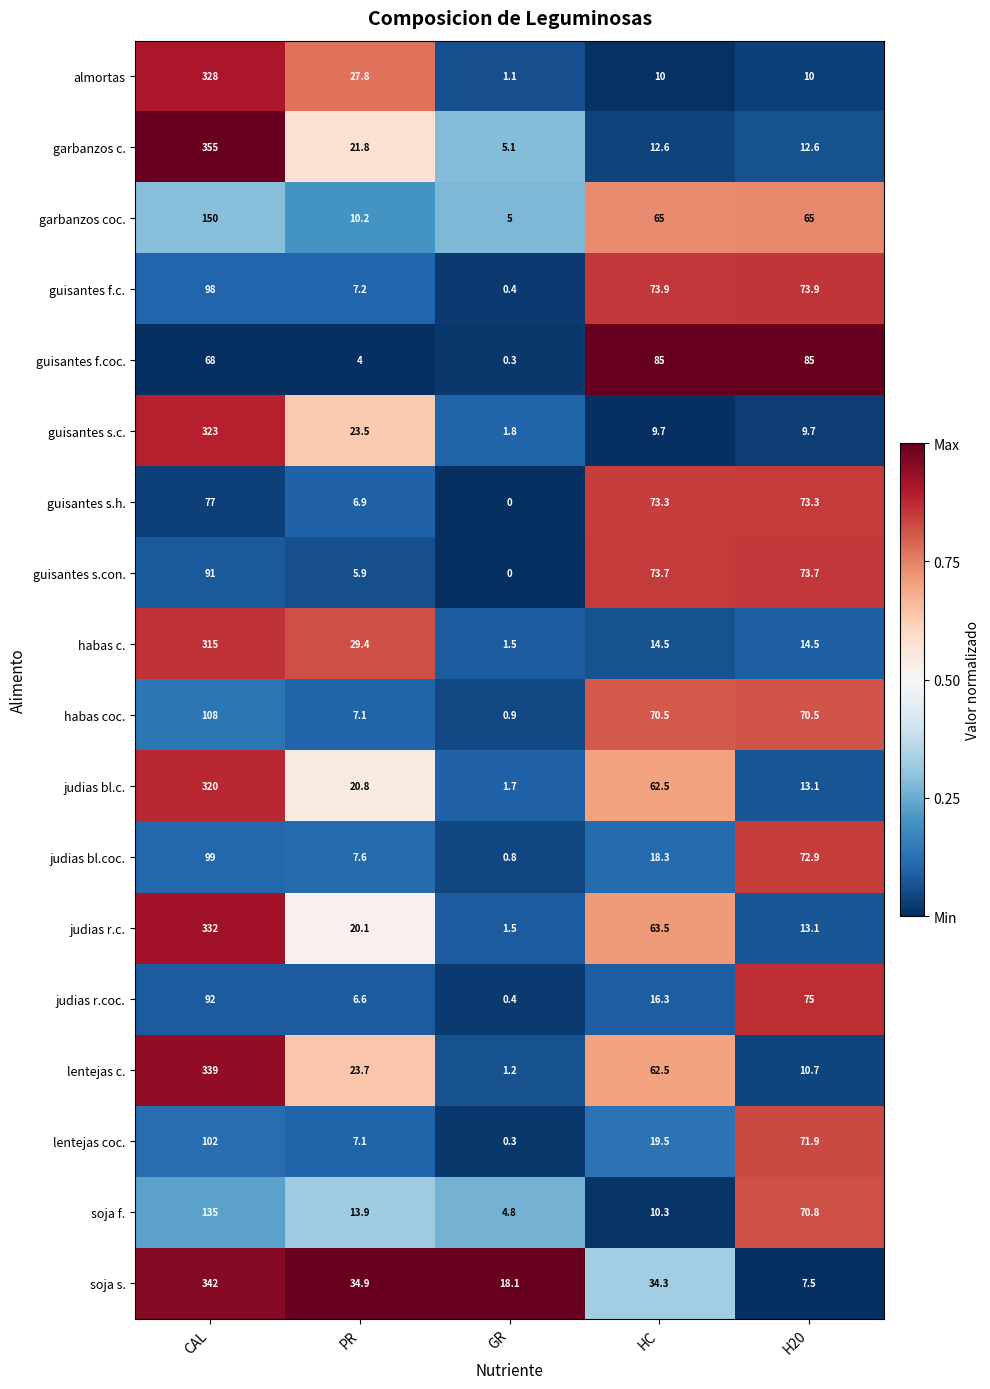

Where does the judias bl.c. series first go above 20?

CAL